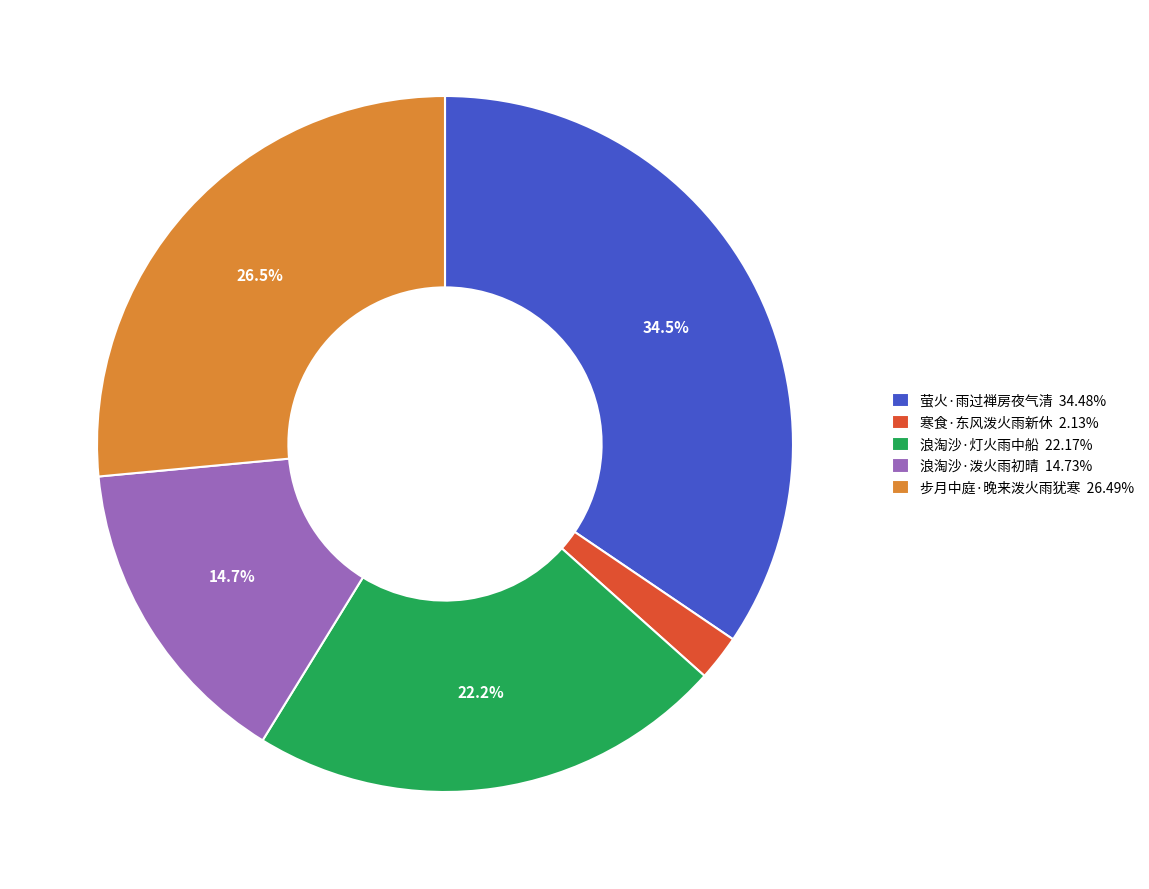

To the nearest percent, what is the difference between the 寒食·东风泼火雨新休 and 萤火·雨过禅房夜气清 slice percentages?

32%